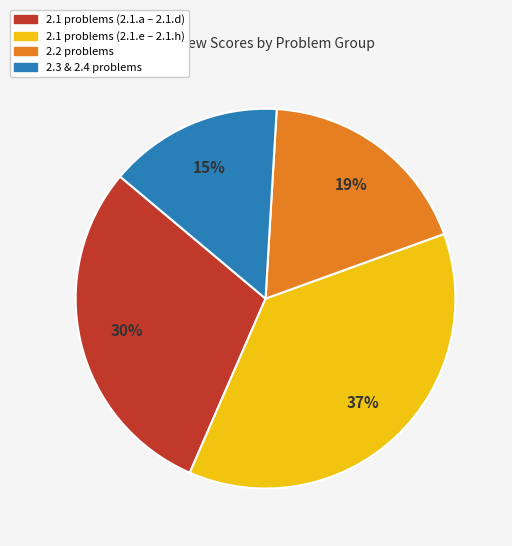

Is there any slice that represents more than half of the pie?

No